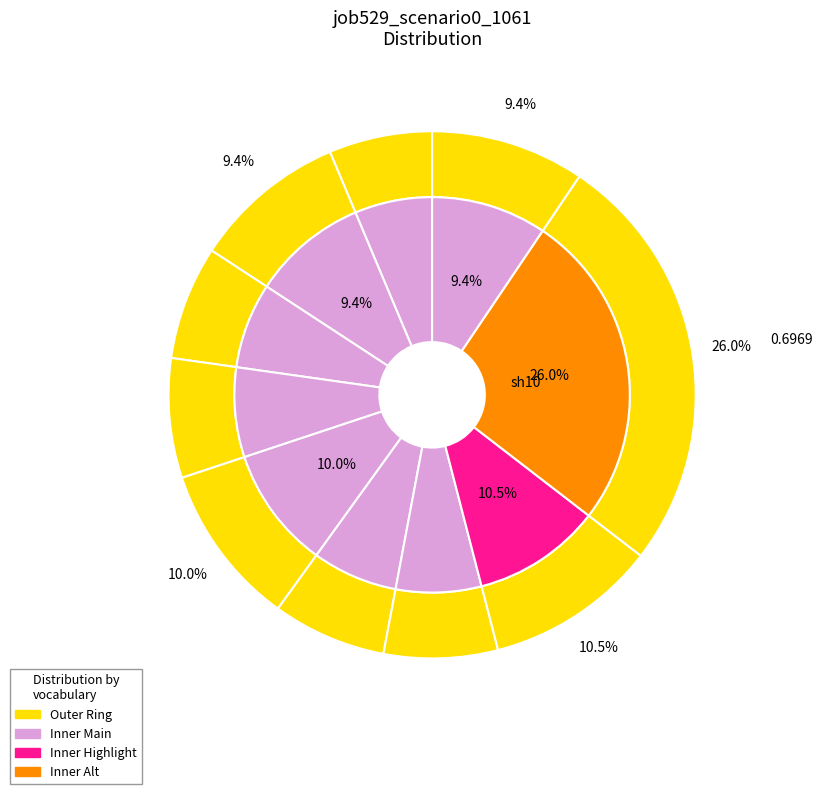

True or false: B11 accounts for 18% of the total.

False